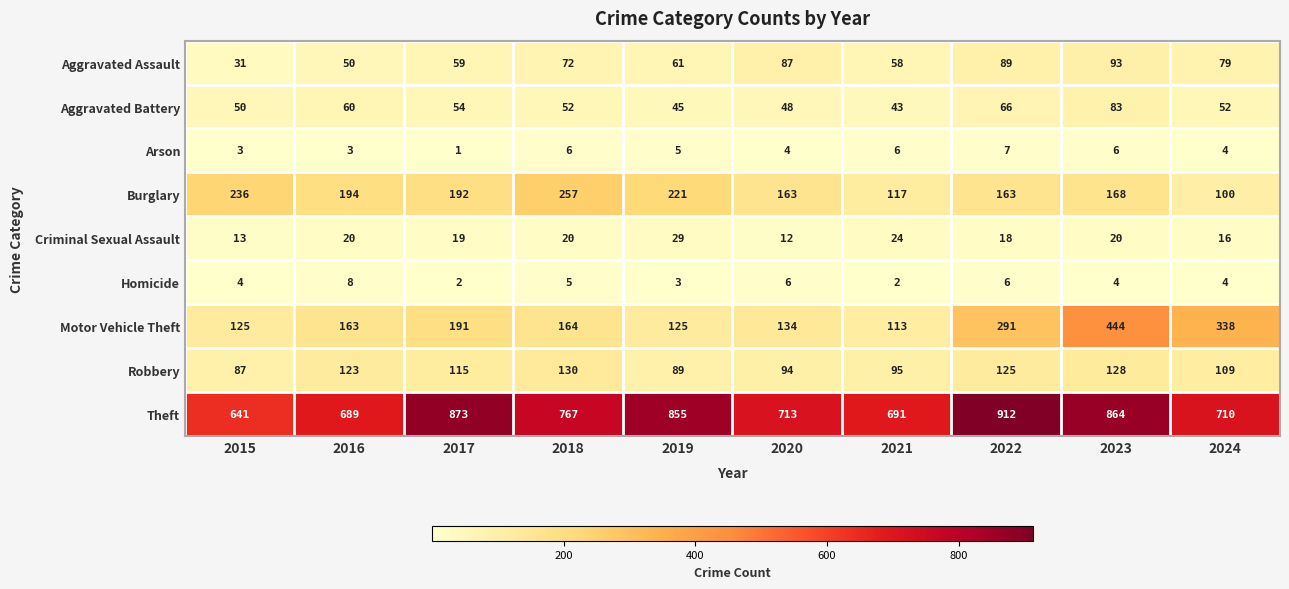

The value of Homicide at 2018 is 7. True or false?

False